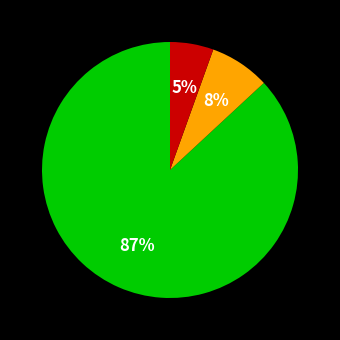

To the nearest percent, what is the average slice percentage?

33%